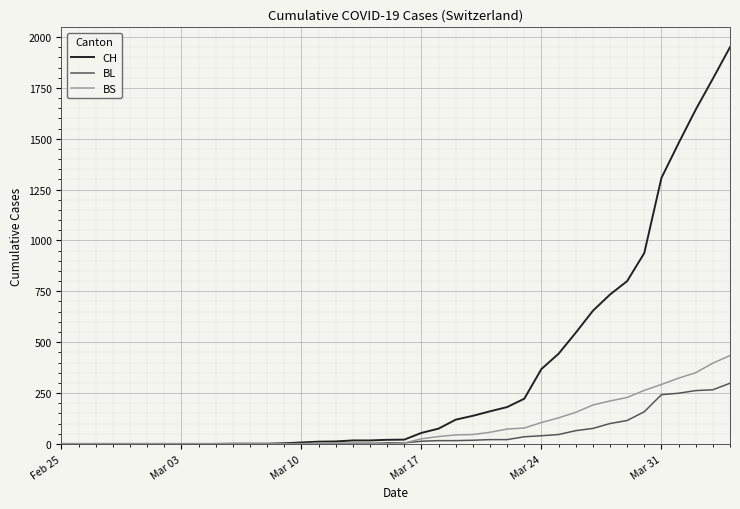

Which series has the largest total across all categories?

CH